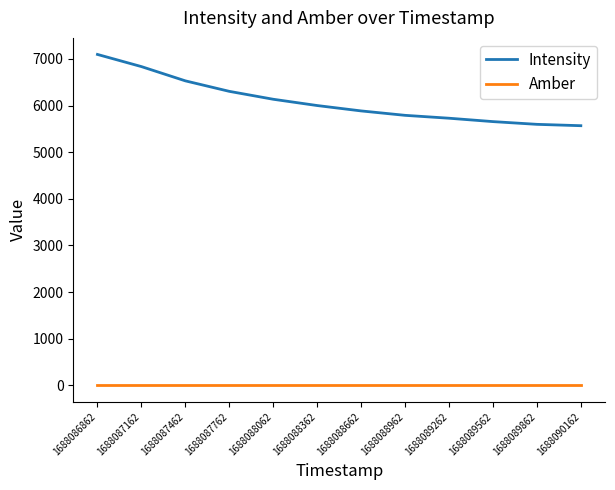

True or false: Amber and Intensity cross at least once.

False